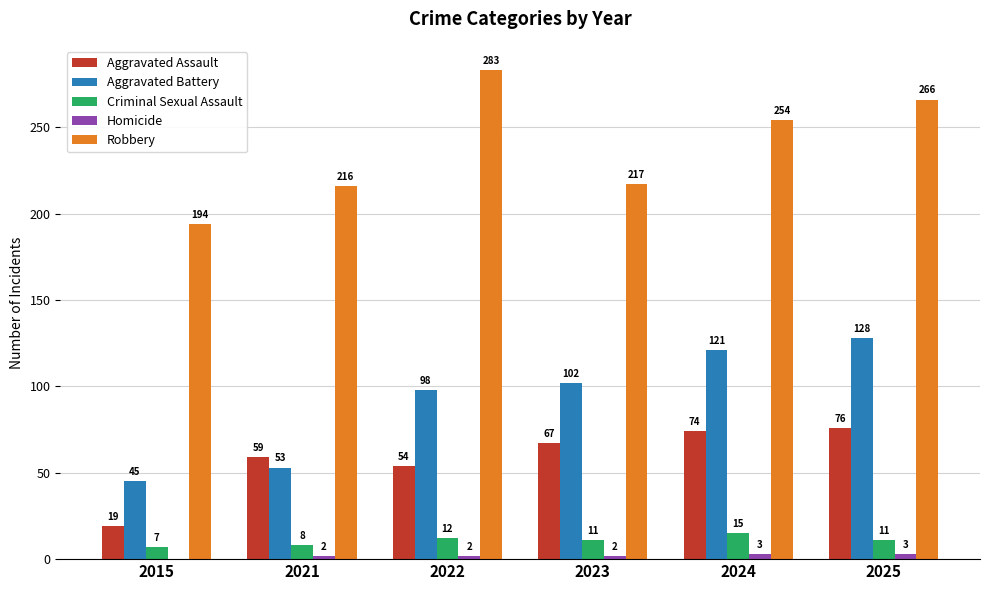

The Robbery series shows 109 at 2015. True or false?

False